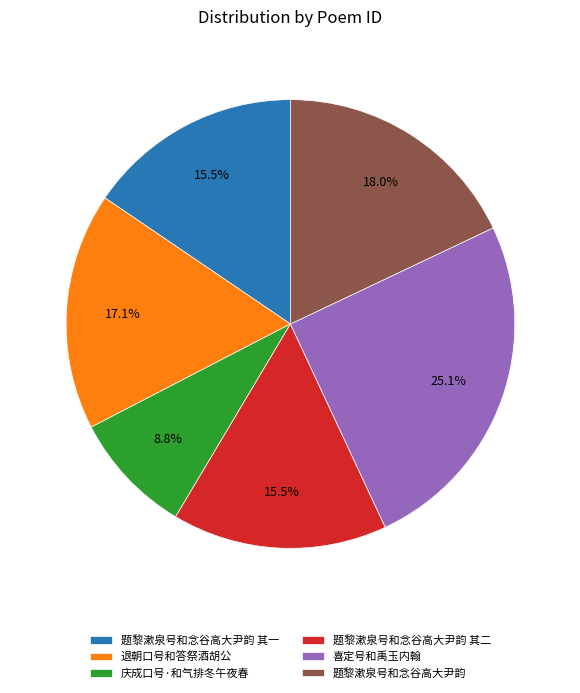

How many slices are in this pie chart?

6